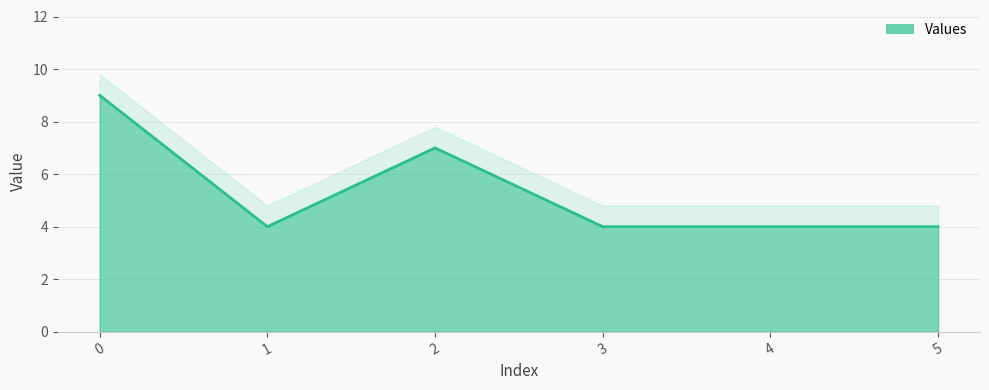

Rank the categories by value from lowest to highest.

1, 3, 4, 5, 2, 0